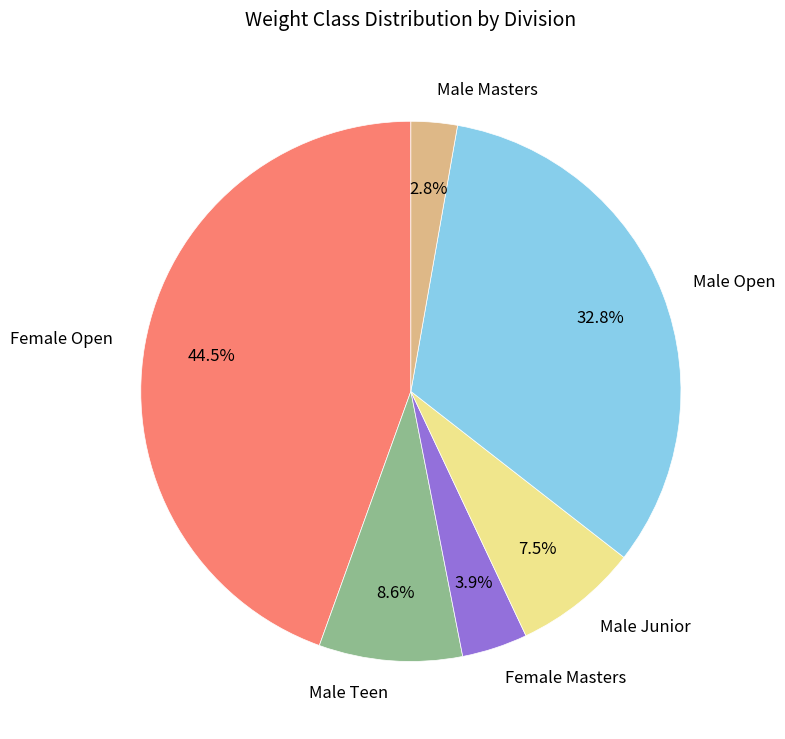

Which category has the biggest portion of the pie?

Female Open